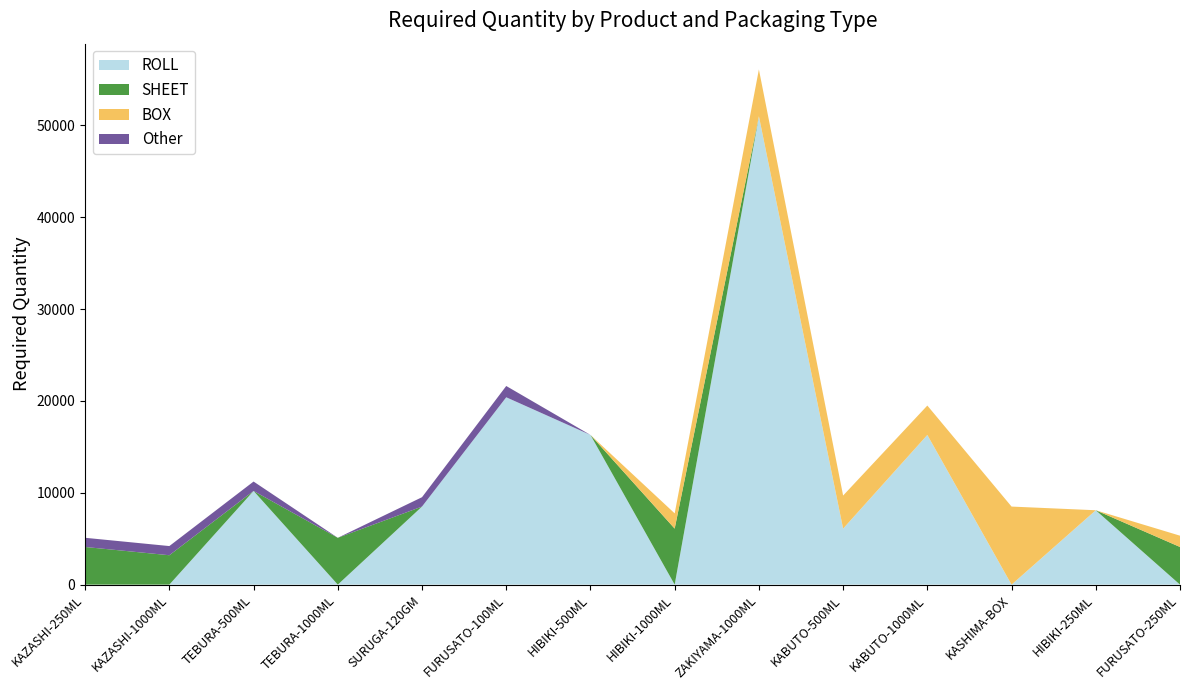

Reading left to right, extract all data points from this chart.

ROLL: 0	0	10200	0	8500	20400	16300	0	51000	6100	16300	0	8100	0
SHEET: 4100	3200	0	5100	0	0	0	6100	0	0	0	0	0	4100
BOX: 0	0	0	0	0	0	0	1660	5100	3600	3200	8500	0	1230
Other: 1000	1000	1025	0	1020	1230	0	0	0	0	0	0	0	0